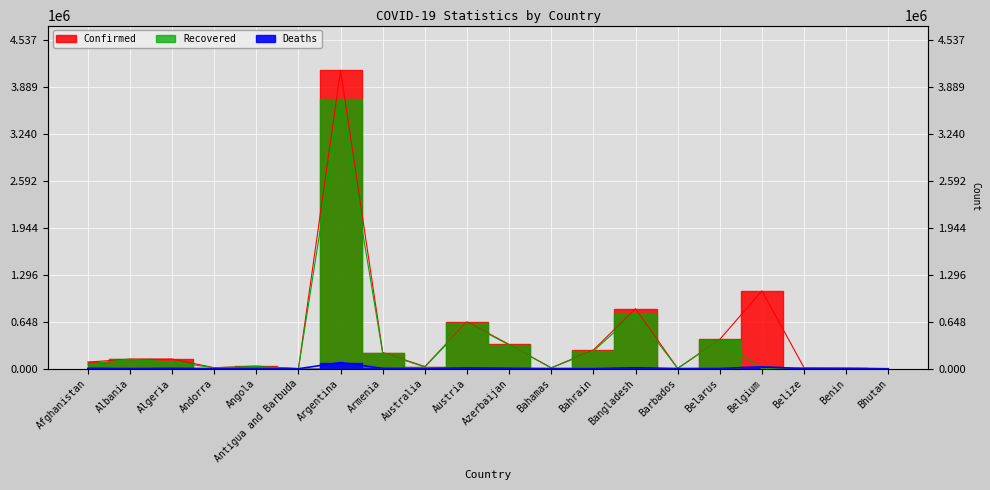

Where is the first local maximum for Deaths?

Algeria